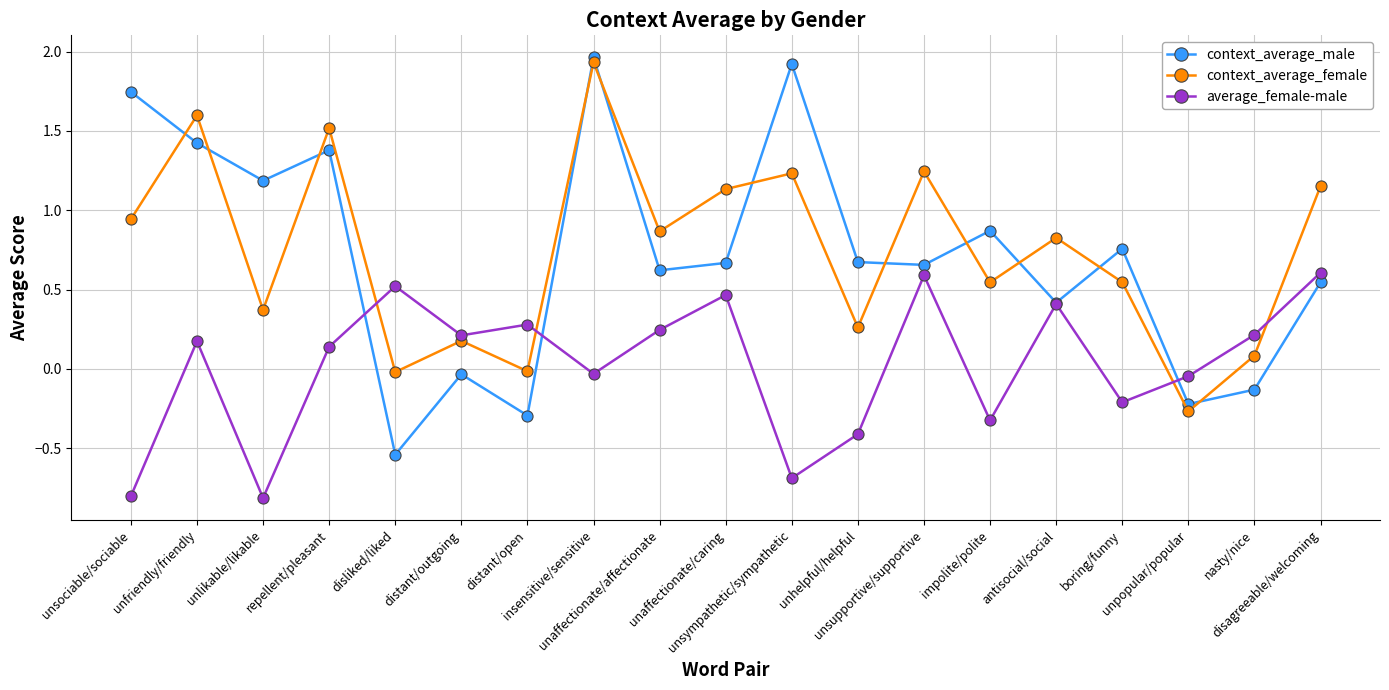

List the series in order of their peak value, lowest first.

average_female-male, context_average_female, context_average_male